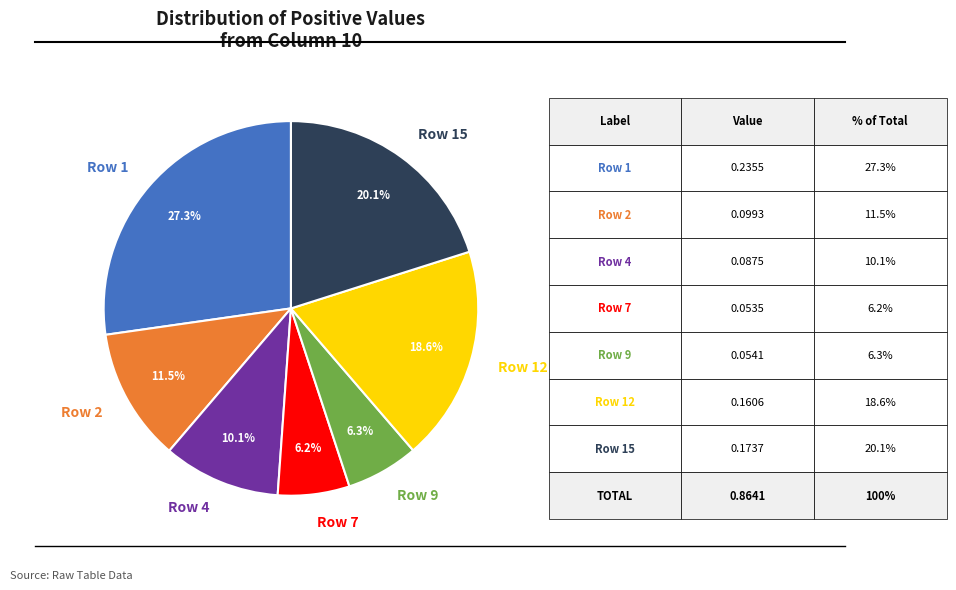

Do Row 2 and Row 7 together represent more than half of the pie?

No